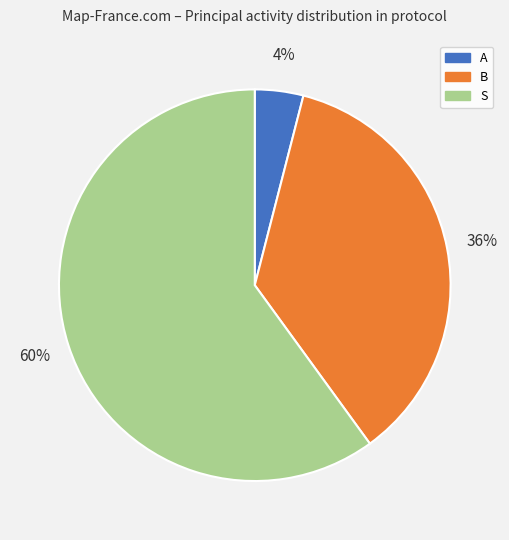

What is the largest slice in the pie chart?

S